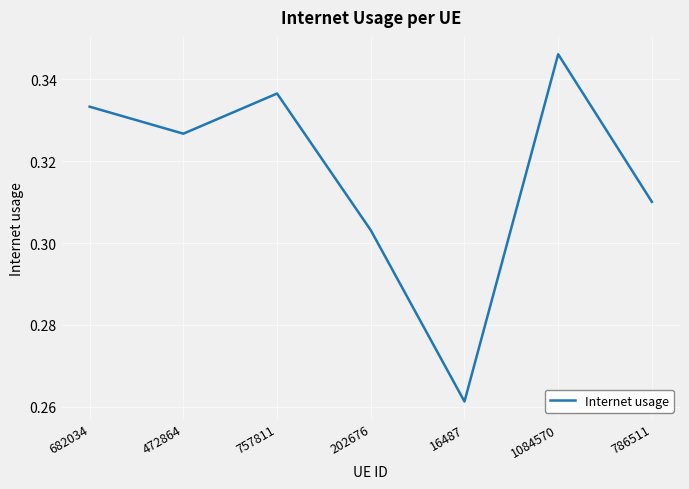

What is the sum of all values?

2.2